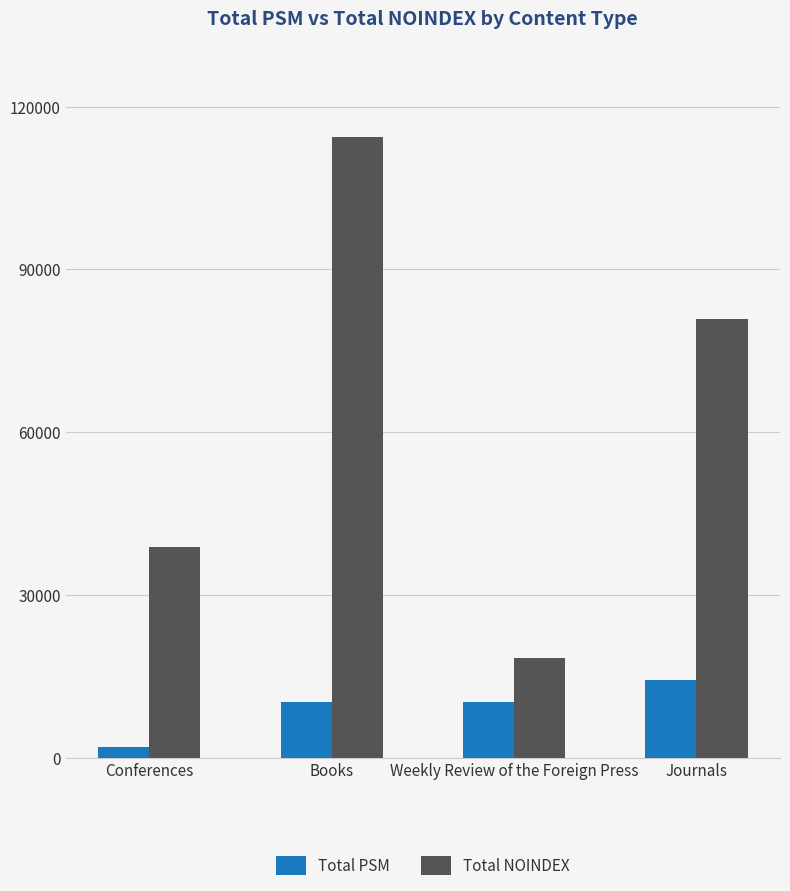

Which series changed the most between Books and Weekly Review of the Foreign Press?

Total NOINDEX